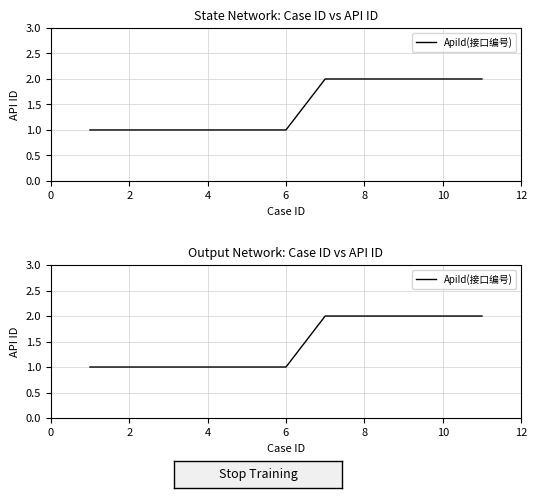

True or false: the data shows 2 at 6.

False